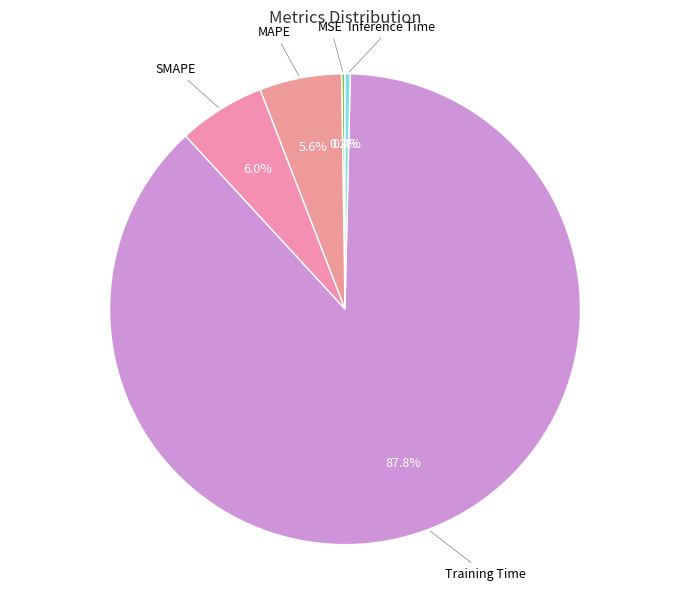

How many segments does this pie chart have?

5